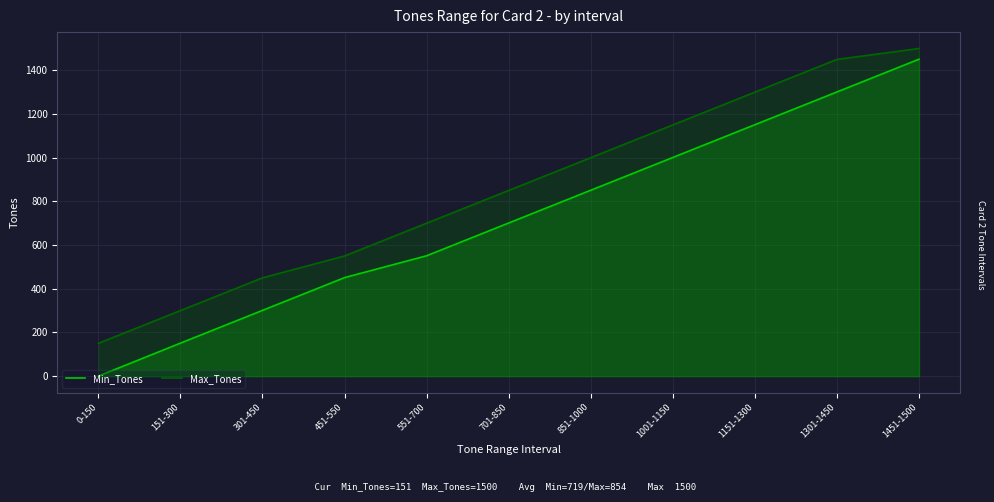

How many lines are shown in the chart?

2